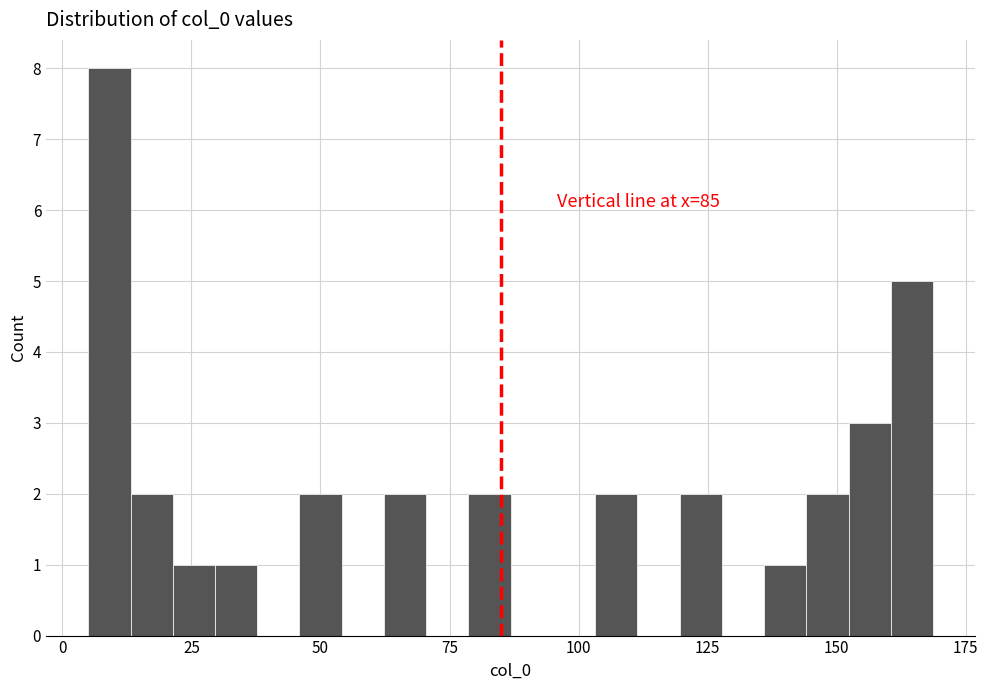

Read against the x-axis, roughly where is the centre of the tallest bar?

10